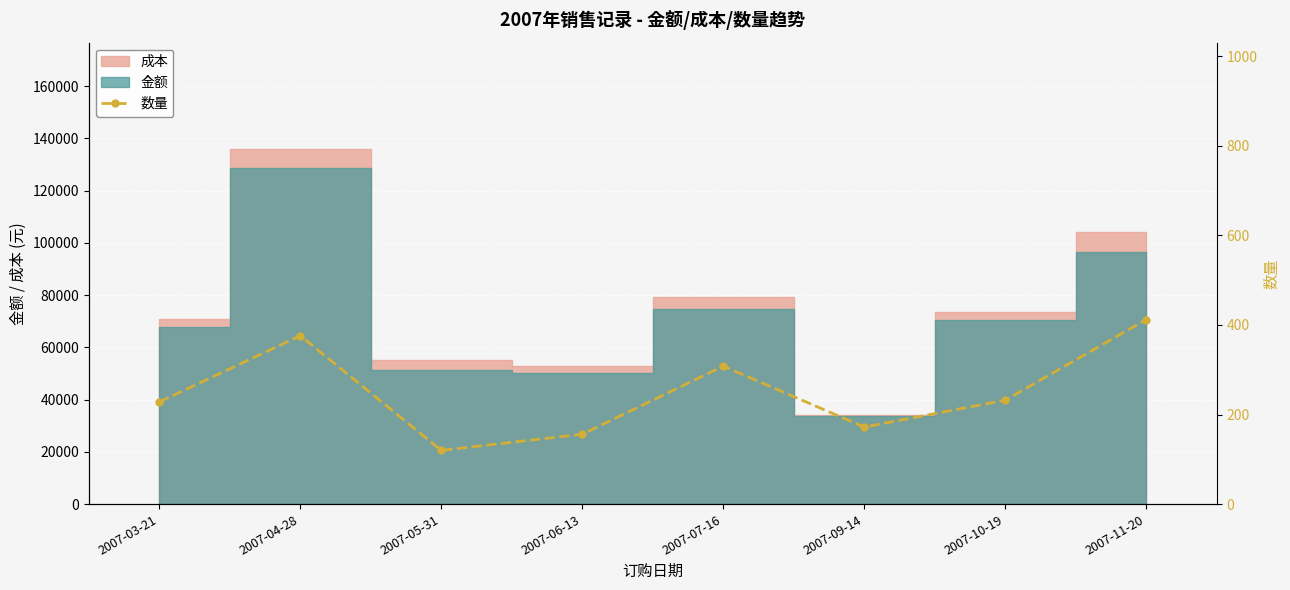

True or false: the data shows 69 at 2007-07-16.

False